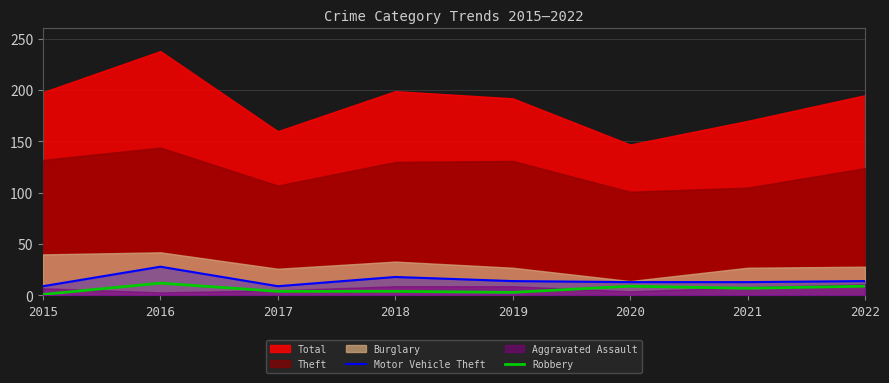

The value of Robbery at 2020 is 9. True or false?

True